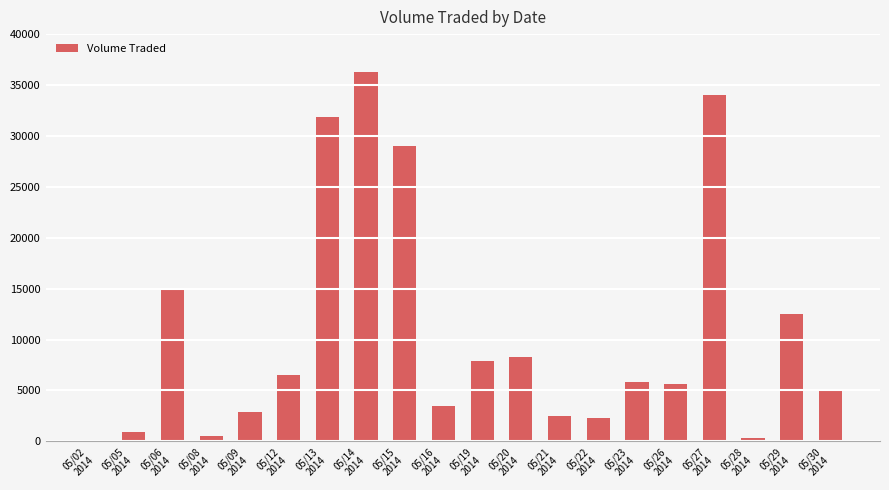

What is the sum of all values?

210800